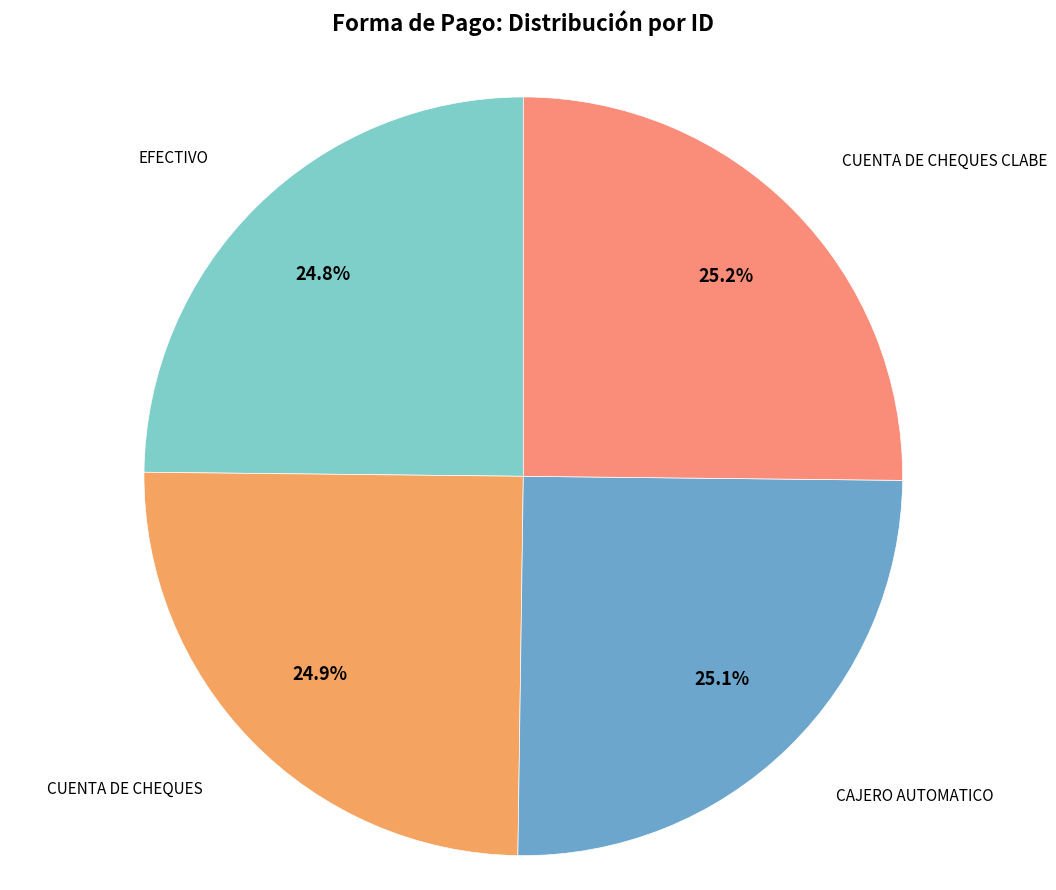

Does any single category account for the majority?

No